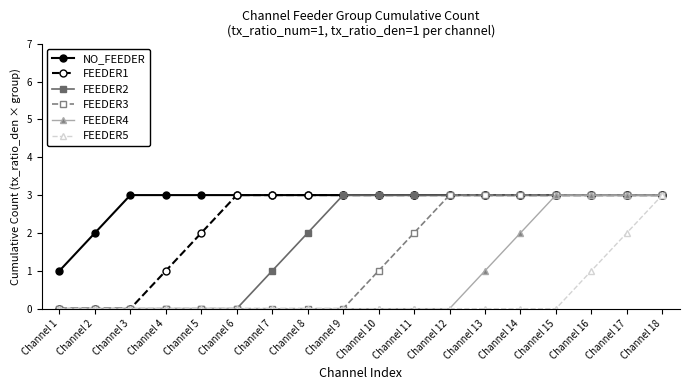

How many data points in FEEDER3 are less than 1?

9